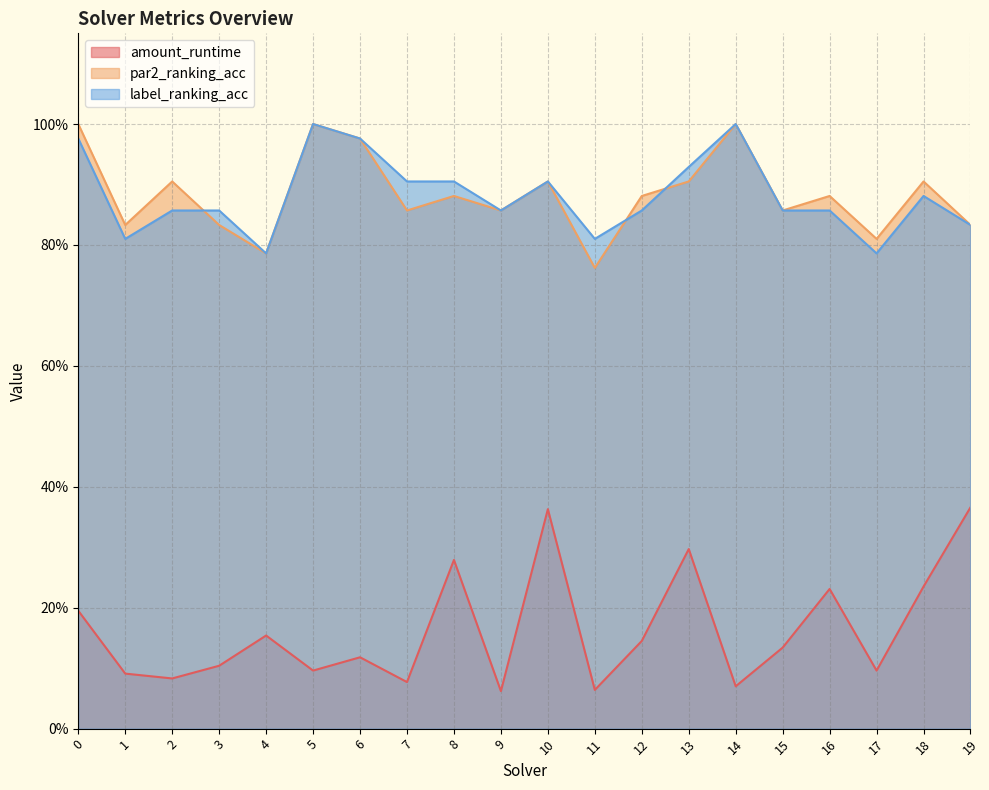

Does the chart display data point markers on the line(s)?

No